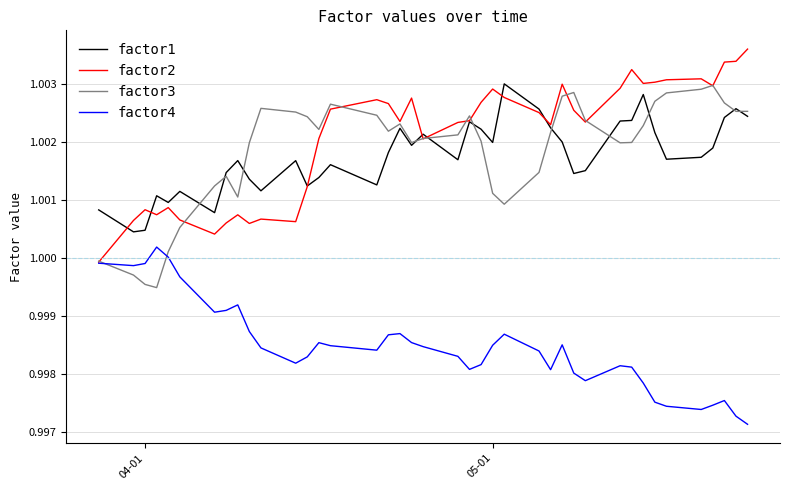

True or false: factor4 and factor1 intersect in this chart.

False